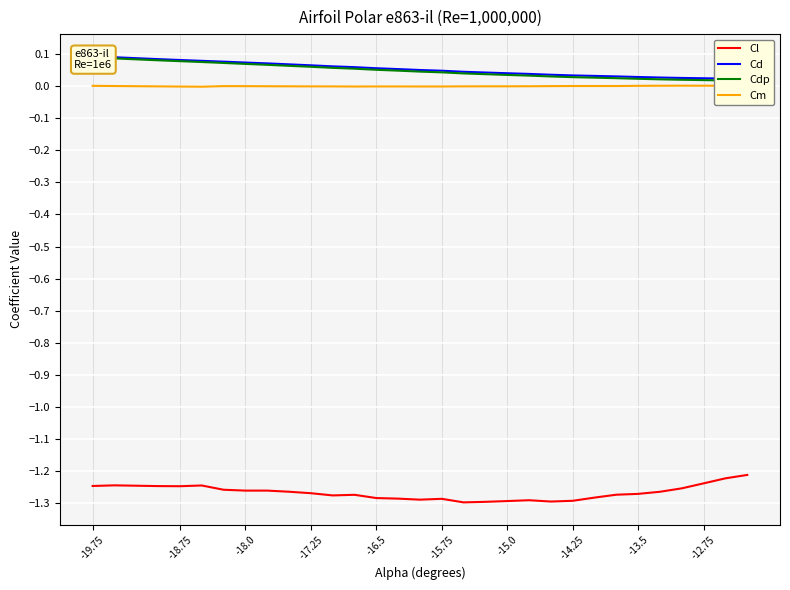

Is it true that Cl equals -2.1 at -14.25?

False